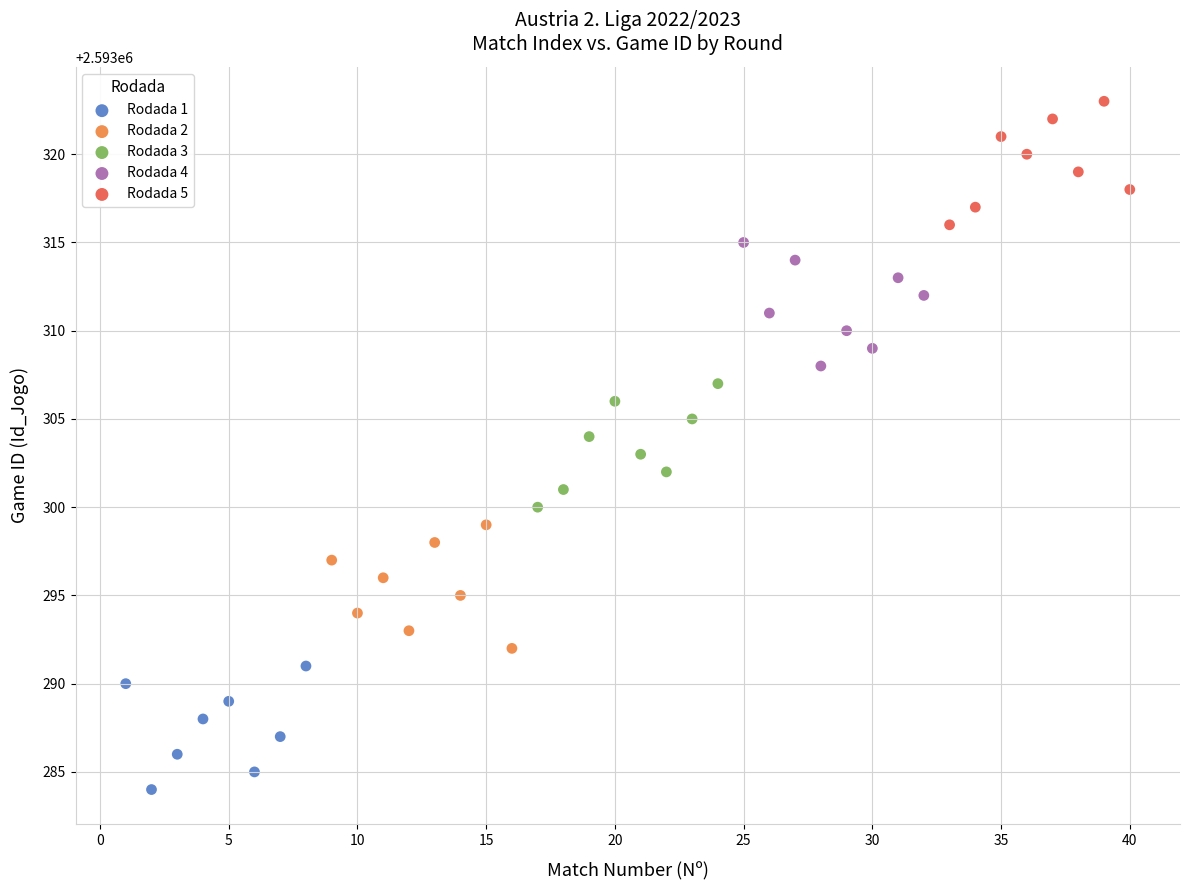

Which series contains the lowest Y value?

Rodada 1